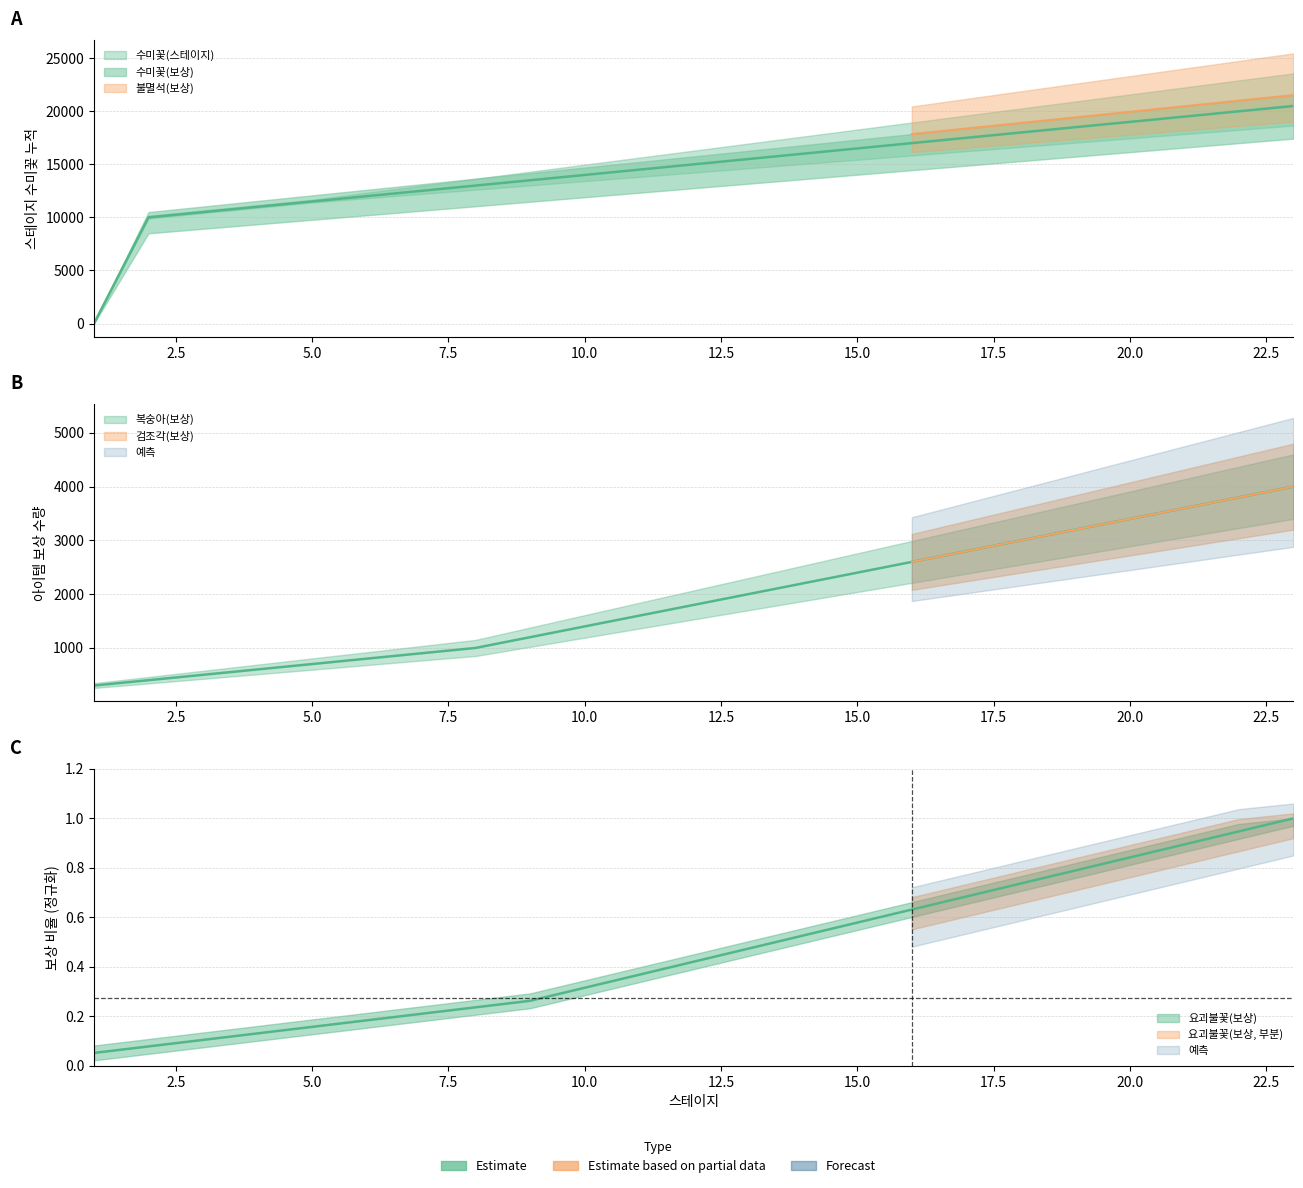

List the labels in order of 수미꽃(보상) value, smallest first.

1, 2, 3, 4, 5, 6, 7, 8, 9, 10, 11, 12, 13, 14, 15, 16, 17, 18, 19, 20, 21, 22, 23